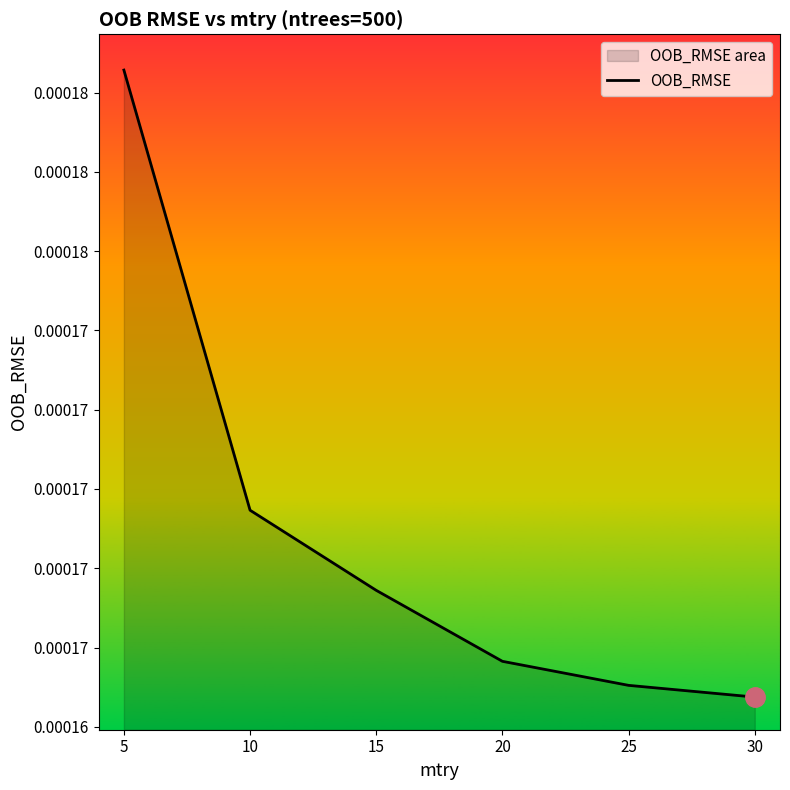

True or false: there are more than 0 points higher than both neighbors.

False